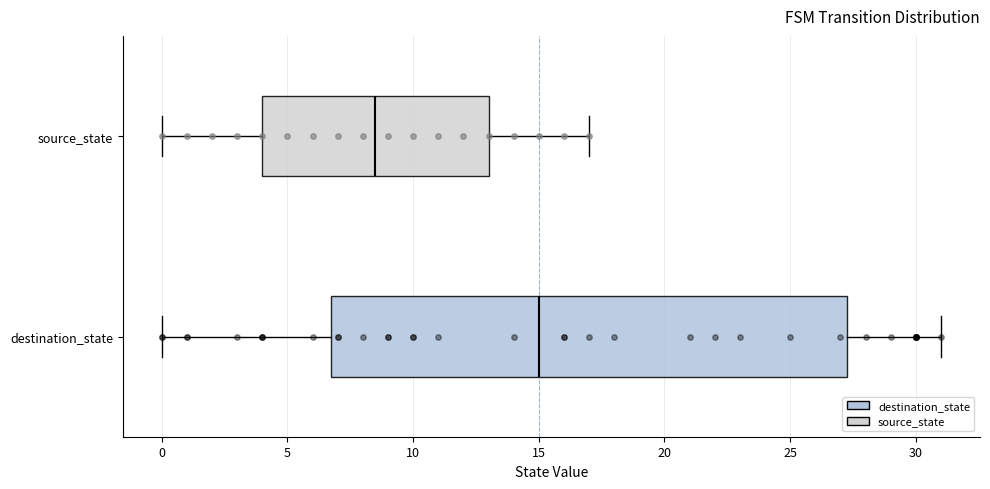

Reading bottom to top, transcribe this box plot: for each box, give where its median line is, the range the box spans, and where its two whiskers end, as read against the x-axis. The values are not printed on the chart, so give them approximately, as read against the axis.

destination_state: median 15.0, box 7.0 to 27.5, whiskers 0.0 to 31.0
source_state: median 8.5, box 4.0 to 13.0, whiskers 0.0 to 17.0